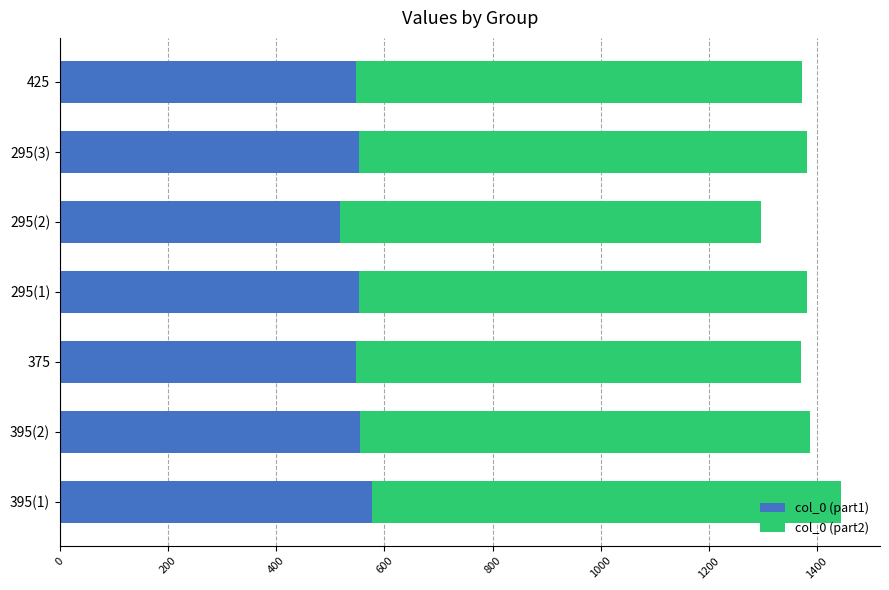

True or false: col_0 (part1) has a value of 835 at 375.

False